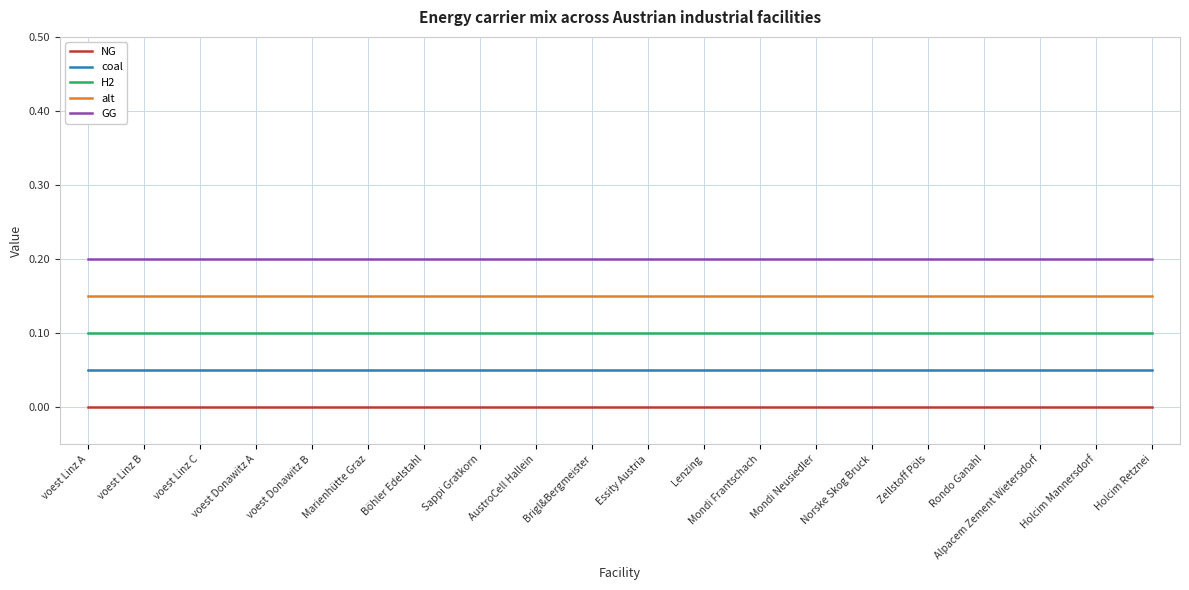

List the series in order of their overall mean, highest first.

GG, alt, H2, coal, NG